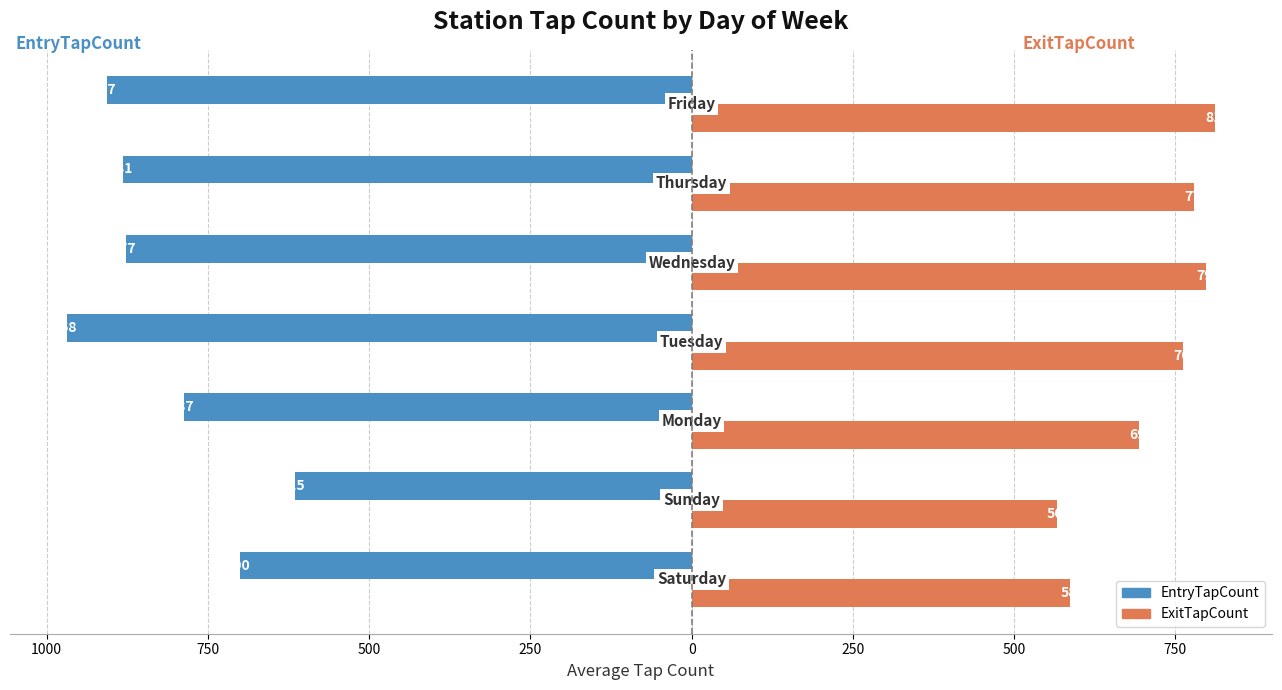

What are all the series names shown in the legend?

EntryTapCount, ExitTapCount